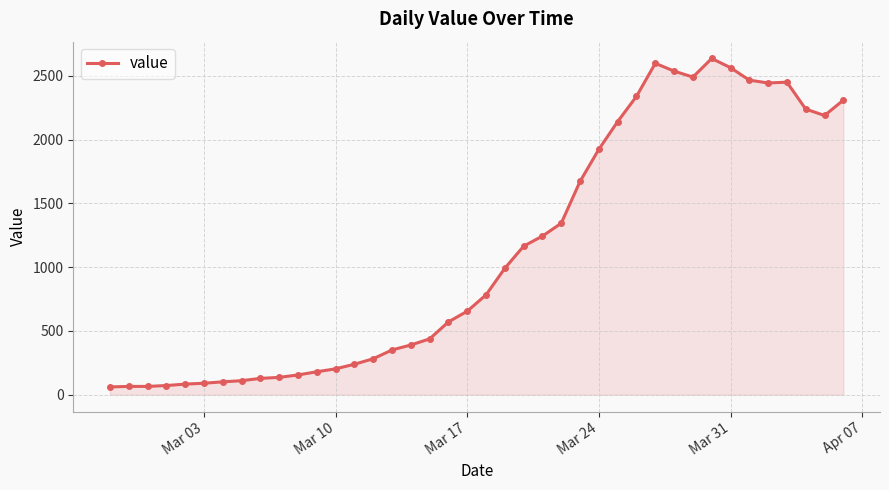

What is the difference between the maximum and second lowest values?

2572